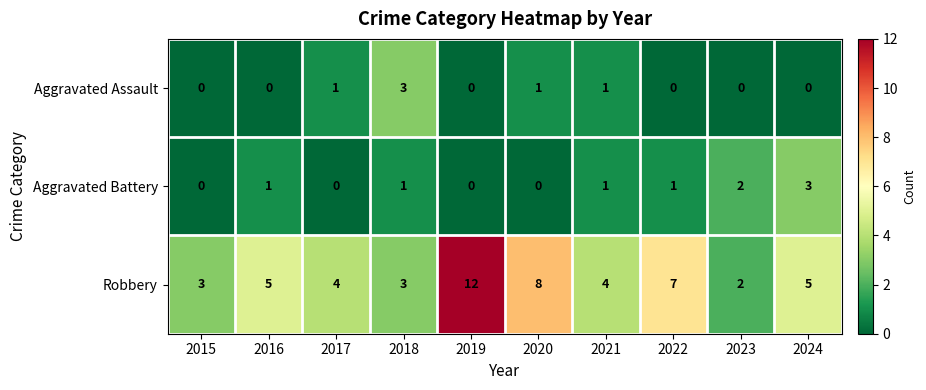

How many values in the Robbery series are below 5?

5